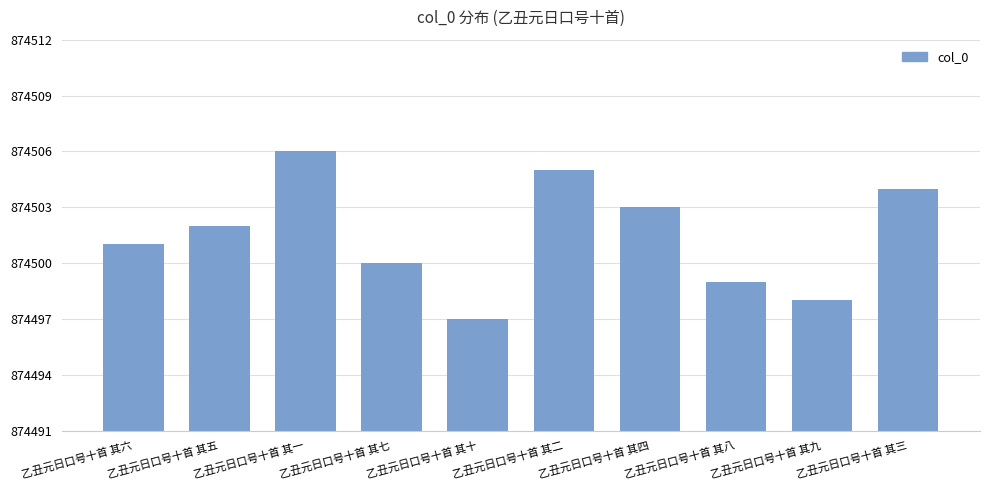

What is the label of the 7th bar from the left?

乙丑元日口号十首 其四